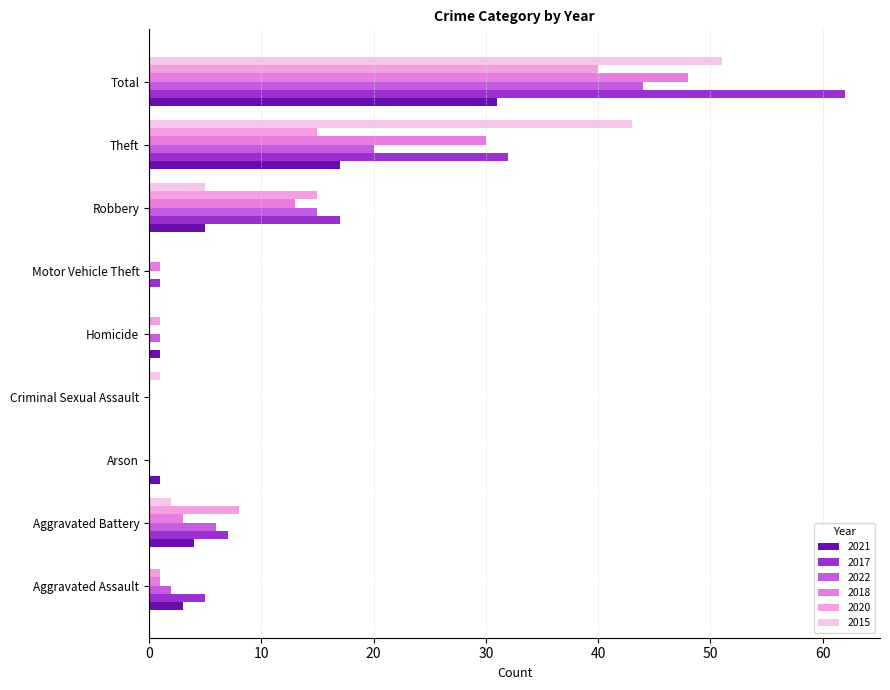

How many distinct data groups are displayed?

6